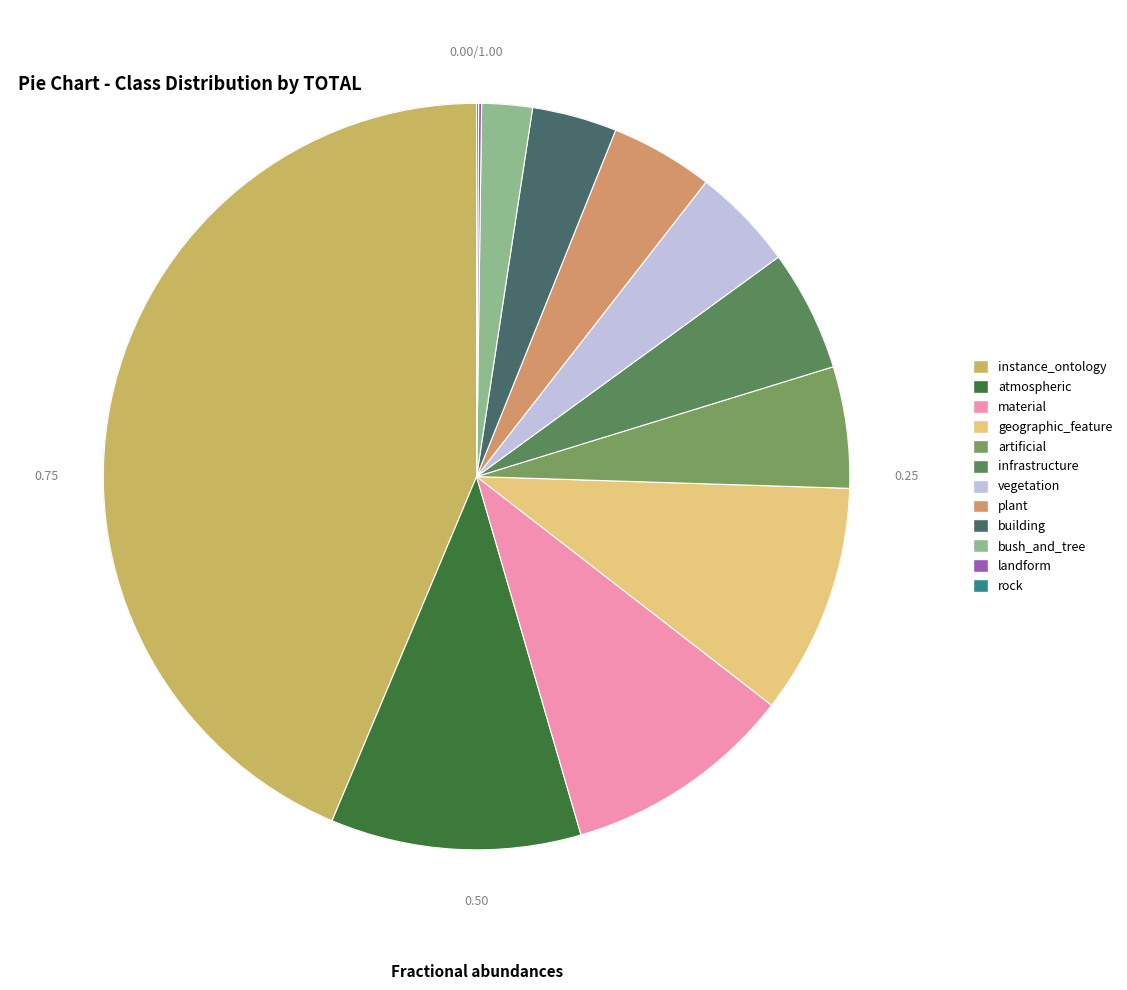

How much of the chart is everything except bush_and_tree?

97.8%